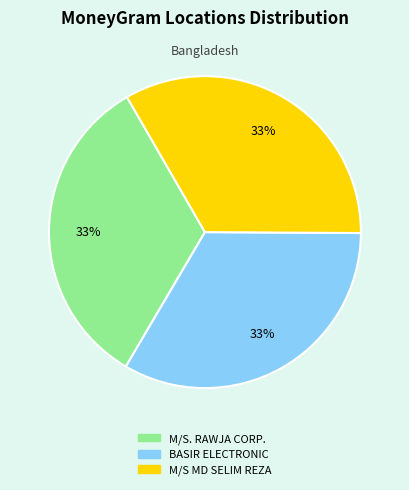

Count the number of slices in the pie.

3